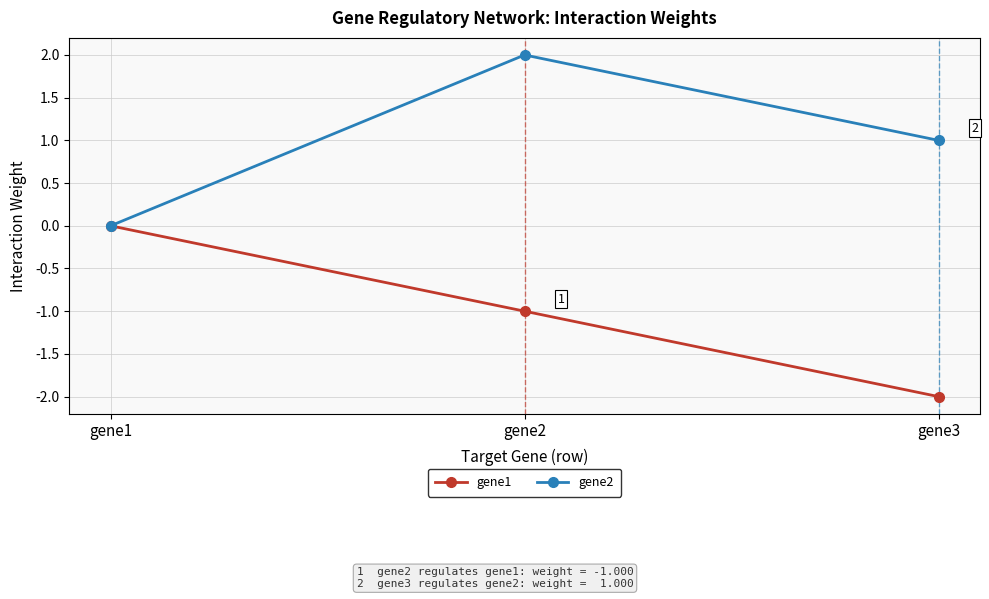

Is this an area chart (filled region under the line)?

No